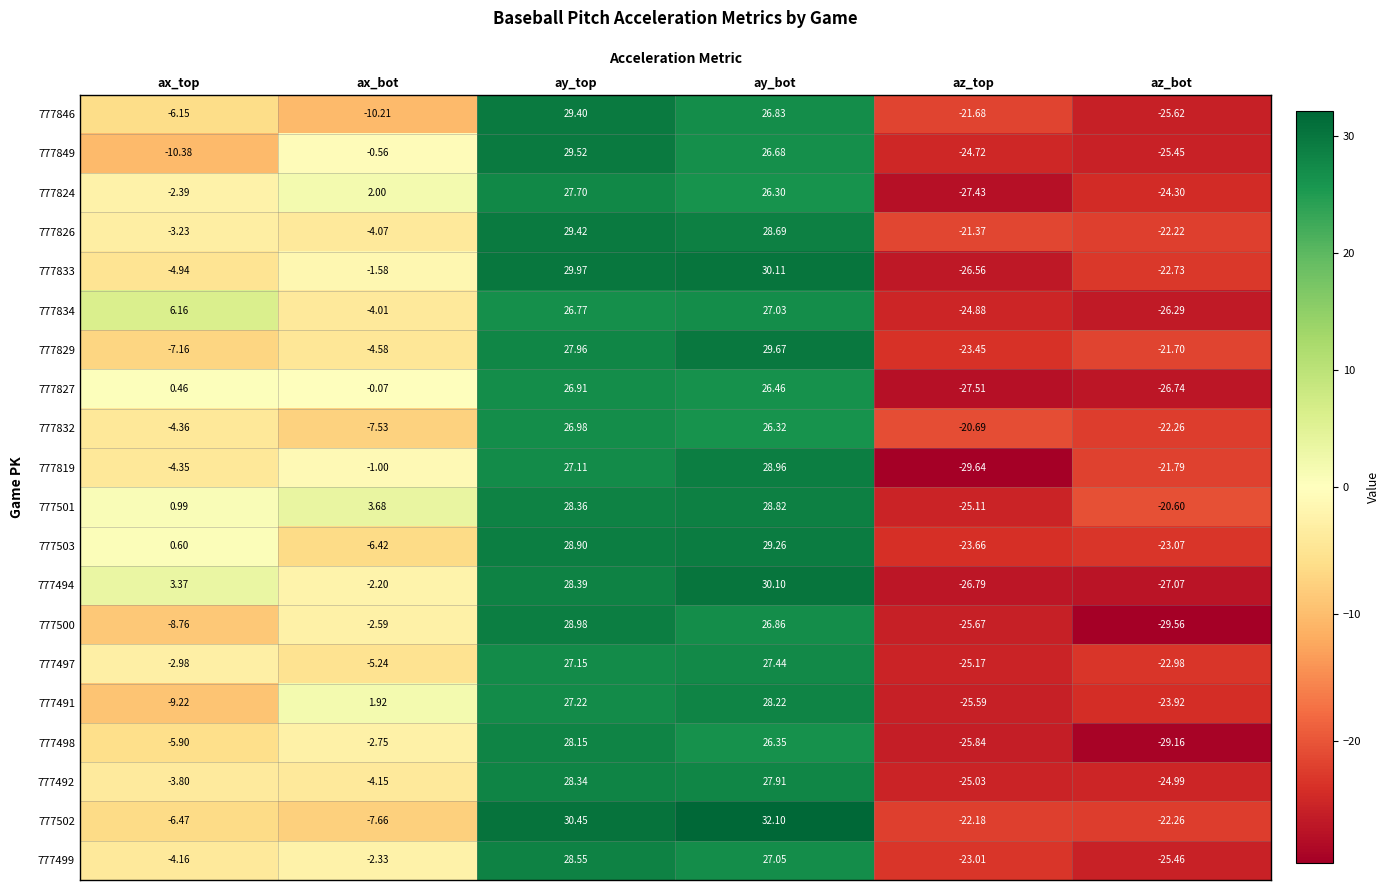

Where is 777827 nearest to the value 0?

ax_bot